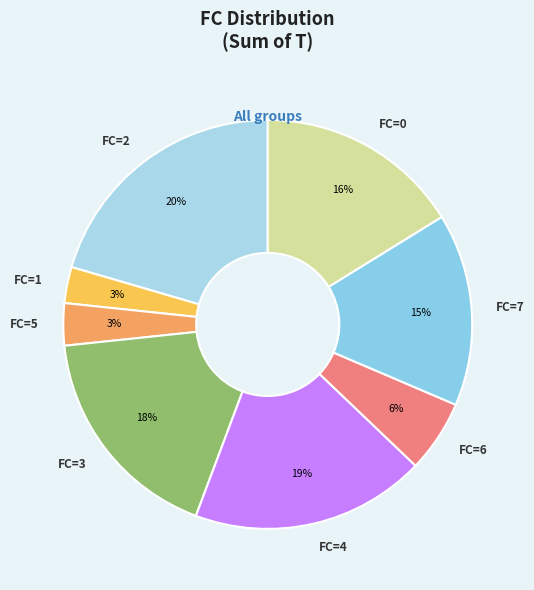

Which has a higher value, FC=4 or FC=6?

FC=4